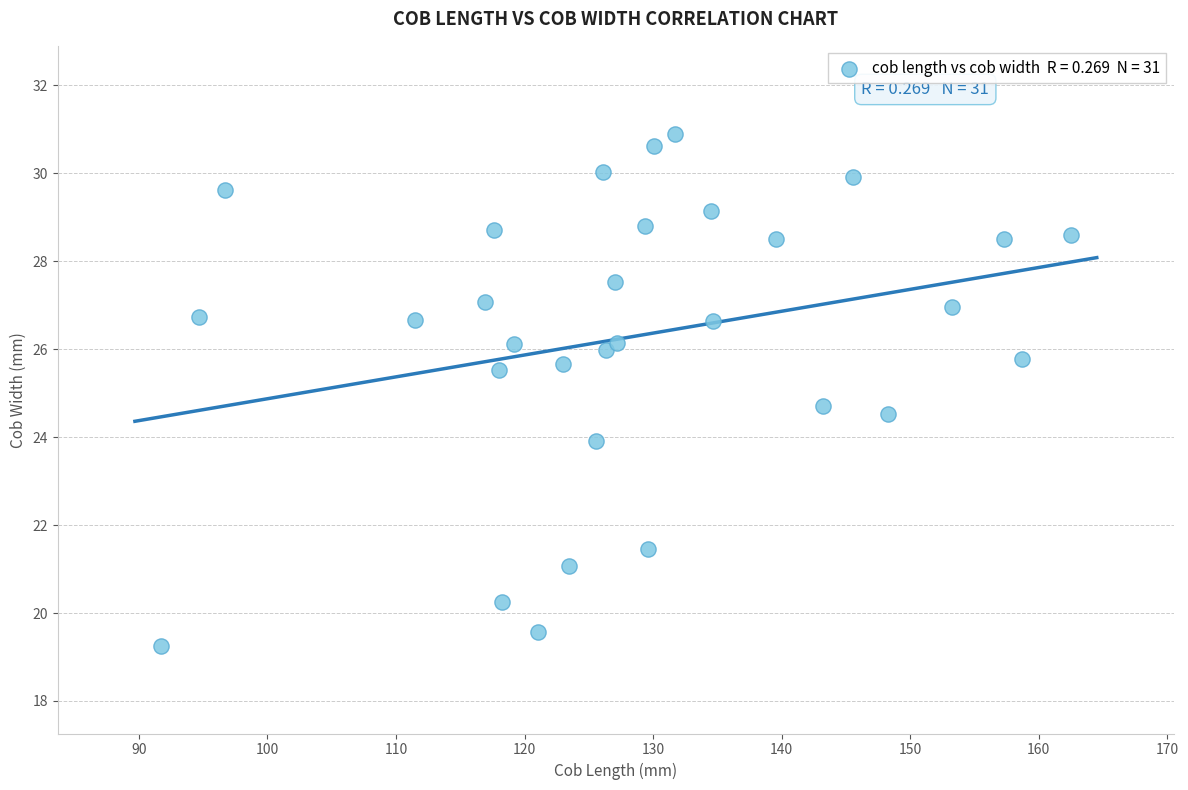

What Y value in the scatter plot is closest to 25?

24.7